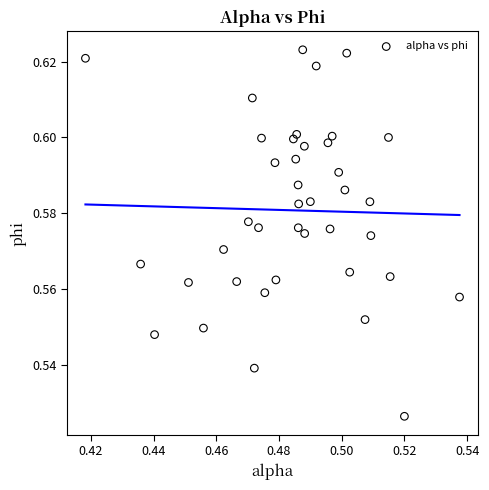

Count the number of points in this scatter plot.

40